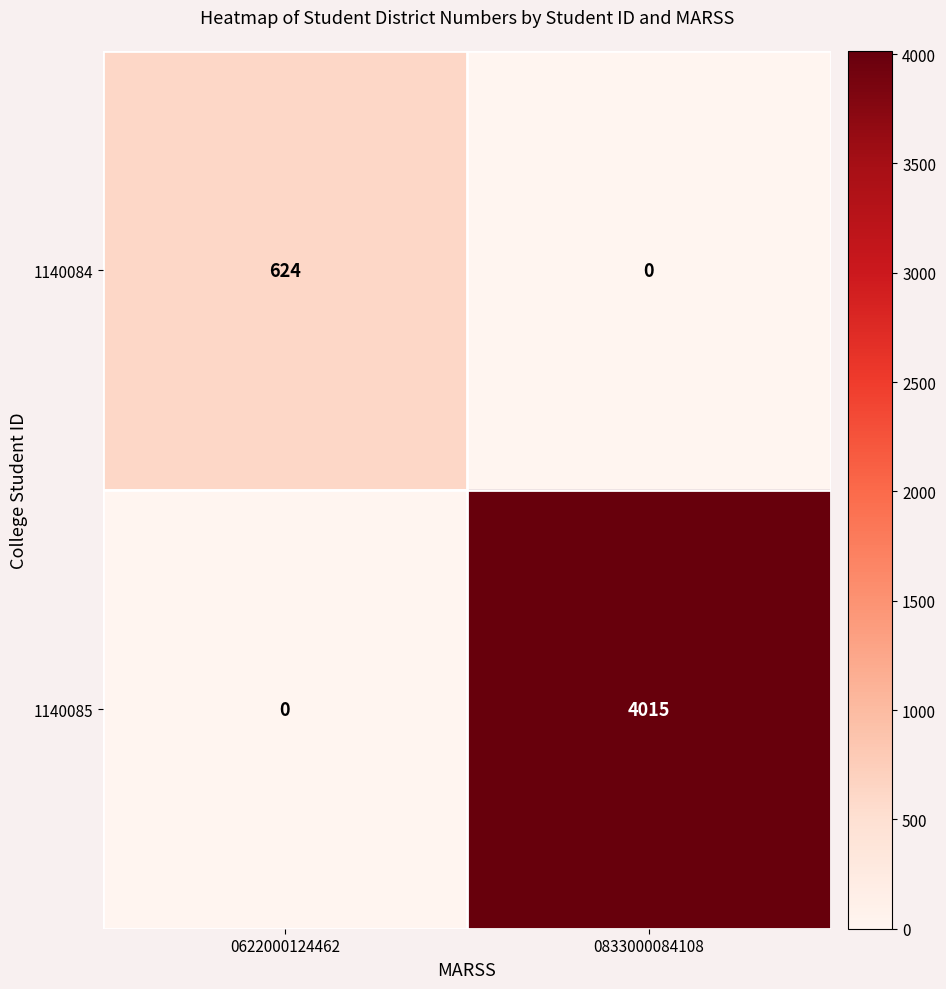

At which label does 1140084 reach its peak?

0622000124462